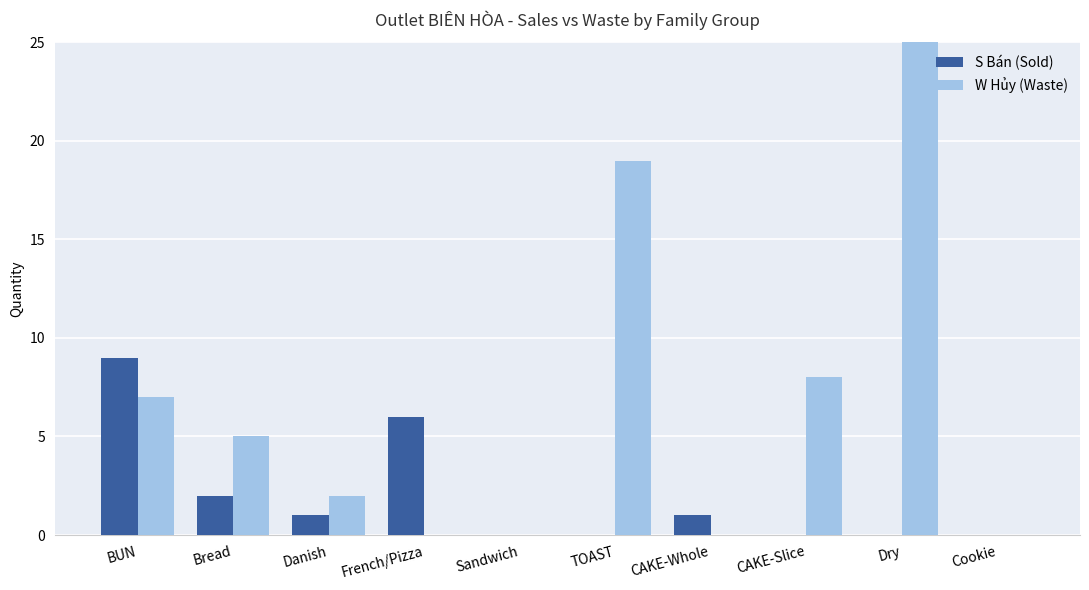

What is the sum of the S Bán (Sold) values at Danish and Dry?

1